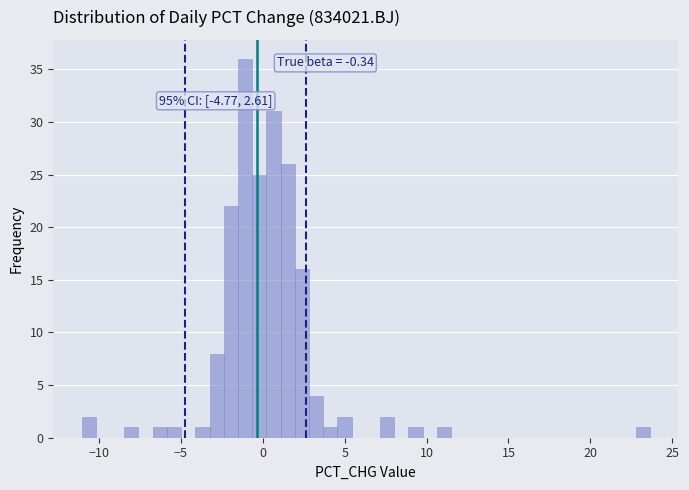

Around what value on the x-axis is the tallest bar? Give the approximate position of its centre, as read against the axis.

-1.0